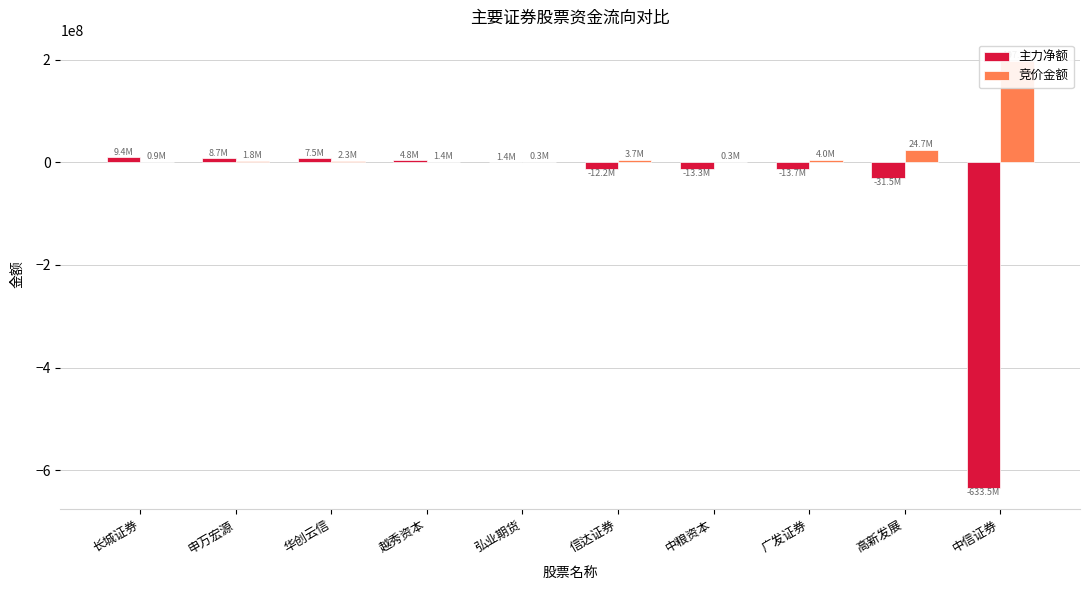

What is the sum of all 主力净额 values?

-672477967